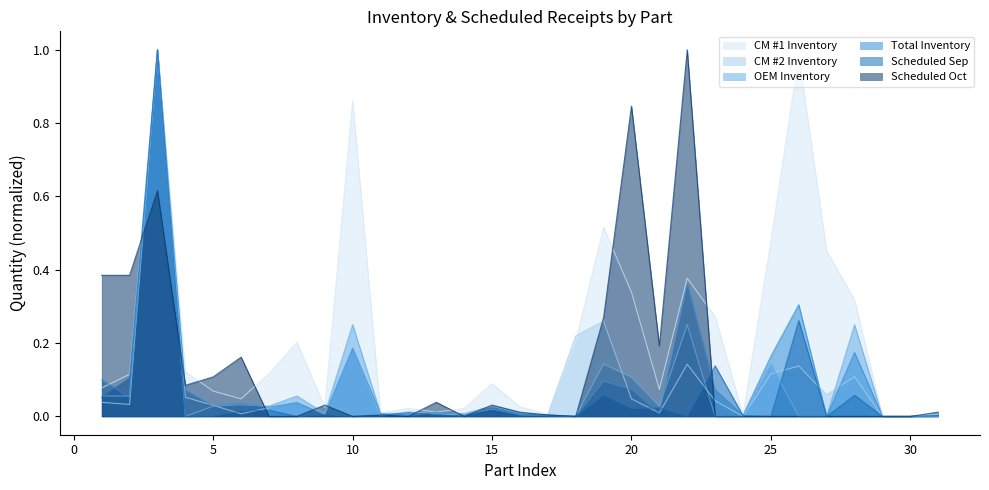

Is the value of Scheduled Oct at 11 greater than the value of CM #2 Inventory at 2?

No